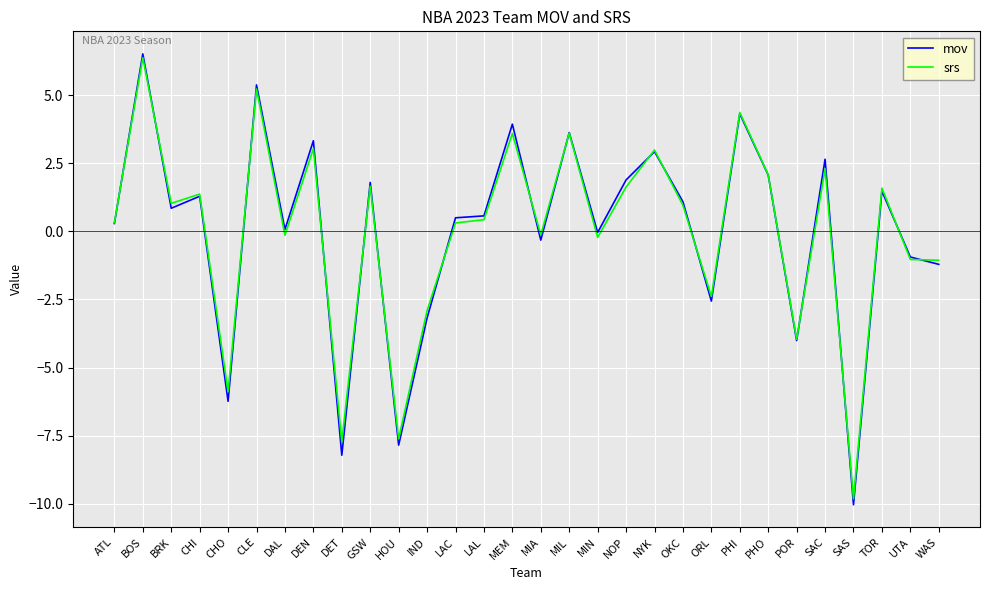

Which category has the highest value in the srs series?

BOS